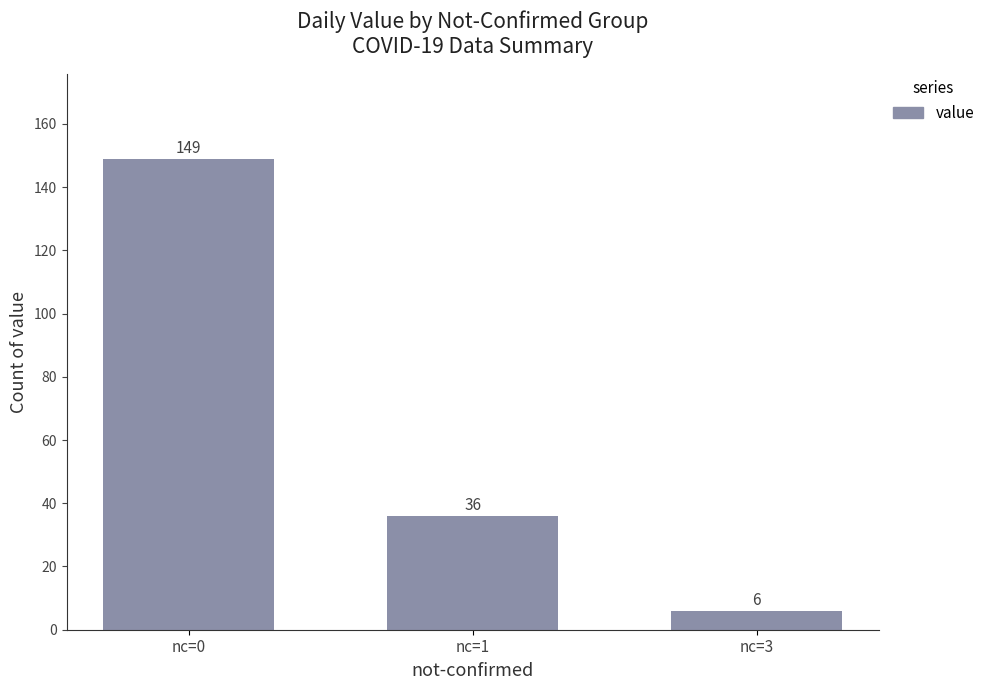

Reading left to right, transcribe all the data shown in this chart.

nc=0=149	nc=1=36	nc=3=6